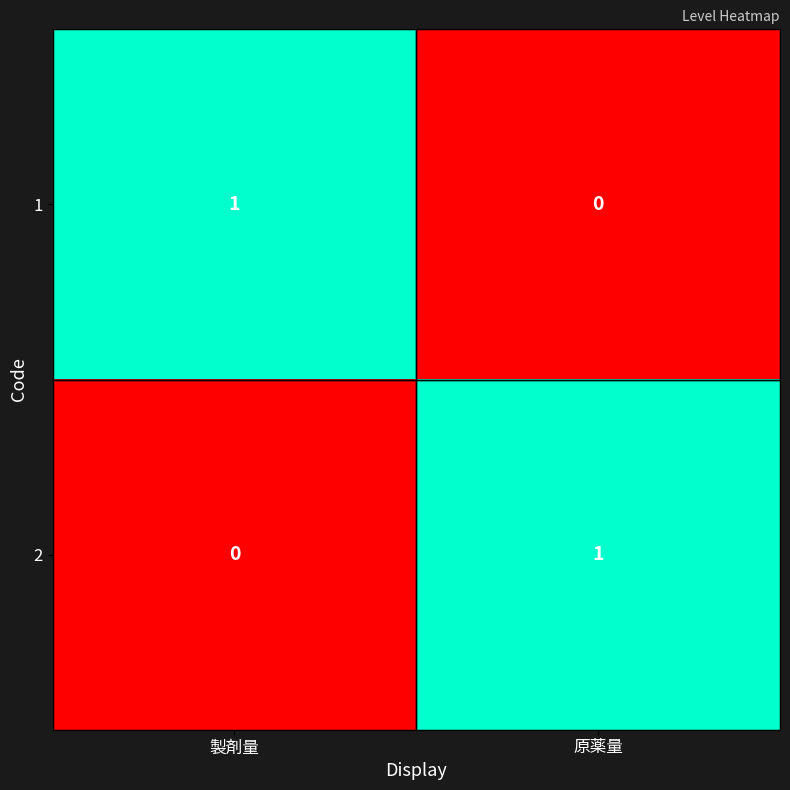

Which category has the lowest value in the 1 series?

原薬量